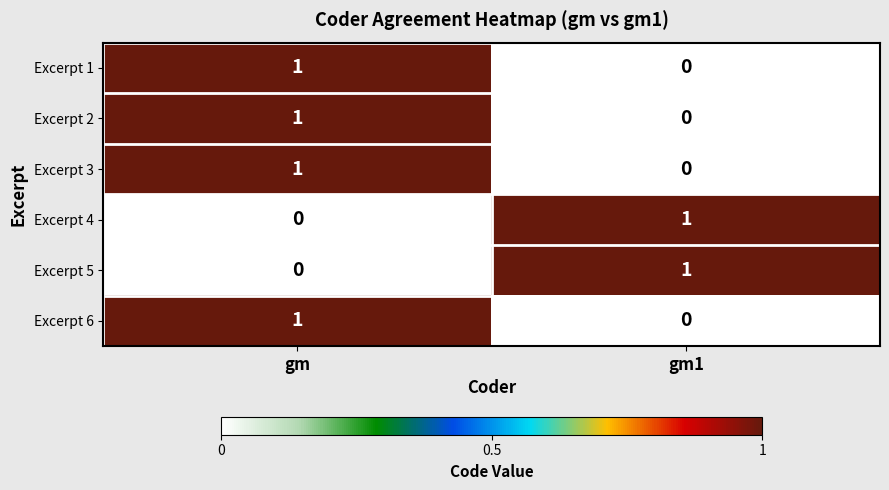

Reading left to right, extract all data points from this chart.

Excerpt 1: 1	0
Excerpt 2: 1	0
Excerpt 3: 1	0
Excerpt 4: 0	1
Excerpt 5: 0	1
Excerpt 6: 1	0